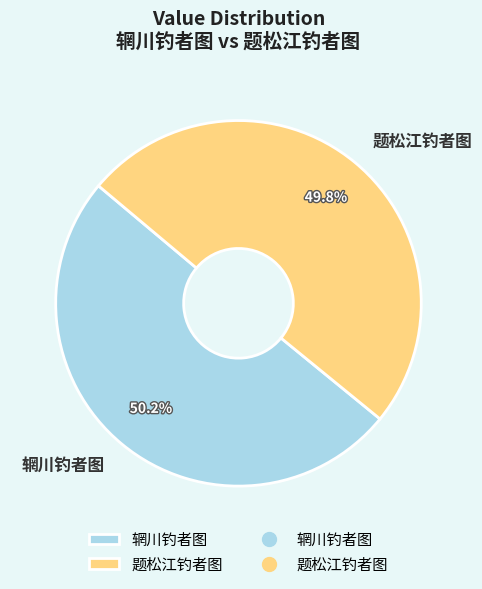

Count the number of slices in the pie.

2